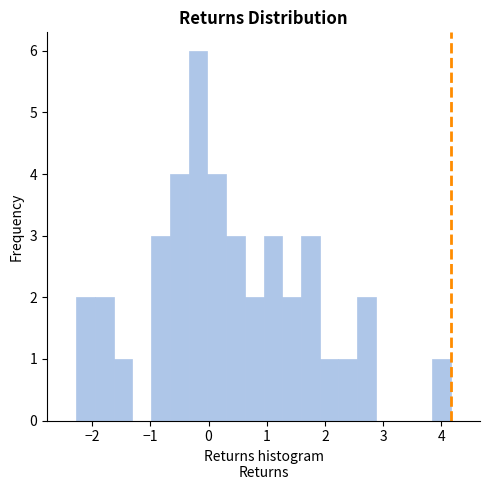

Around what value on the x-axis is the tallest bar? Give the approximate position of its centre, as read against the axis.

-0.2